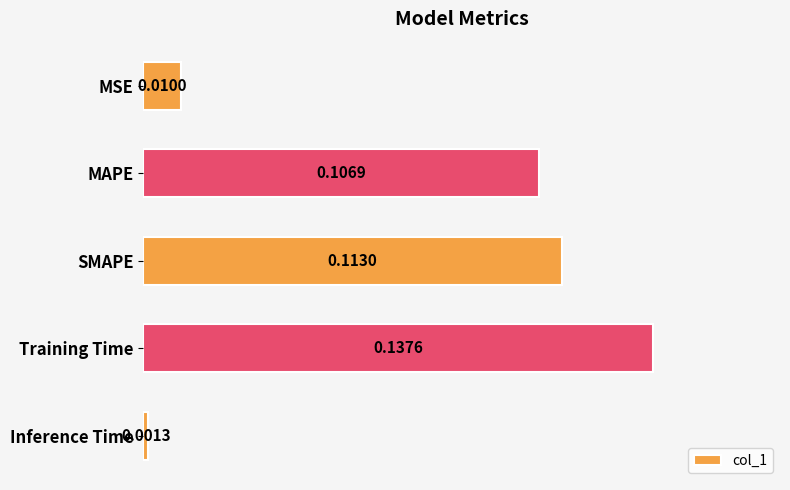

What is the label of the 2nd bar from the bottom?

Training Time